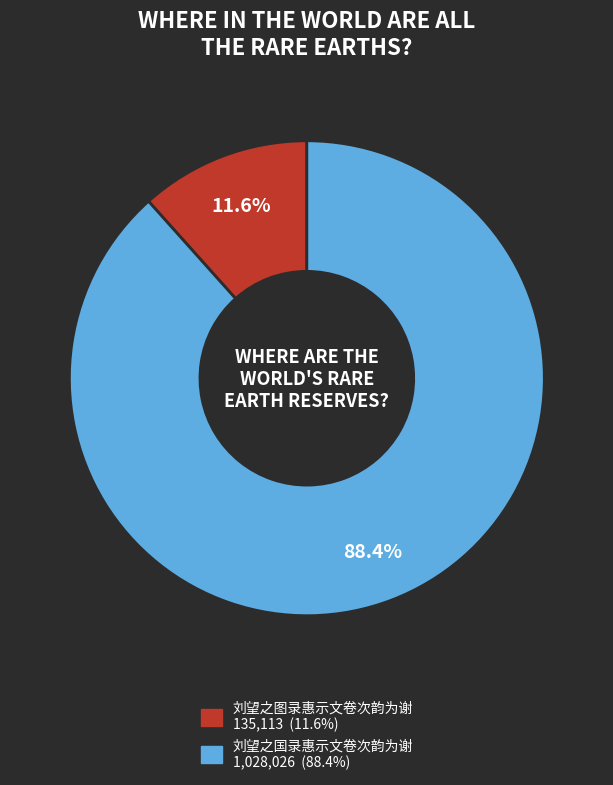

True or false: 刘望之国录惠示文卷次韵为谢 accounts for 73% of the total.

False